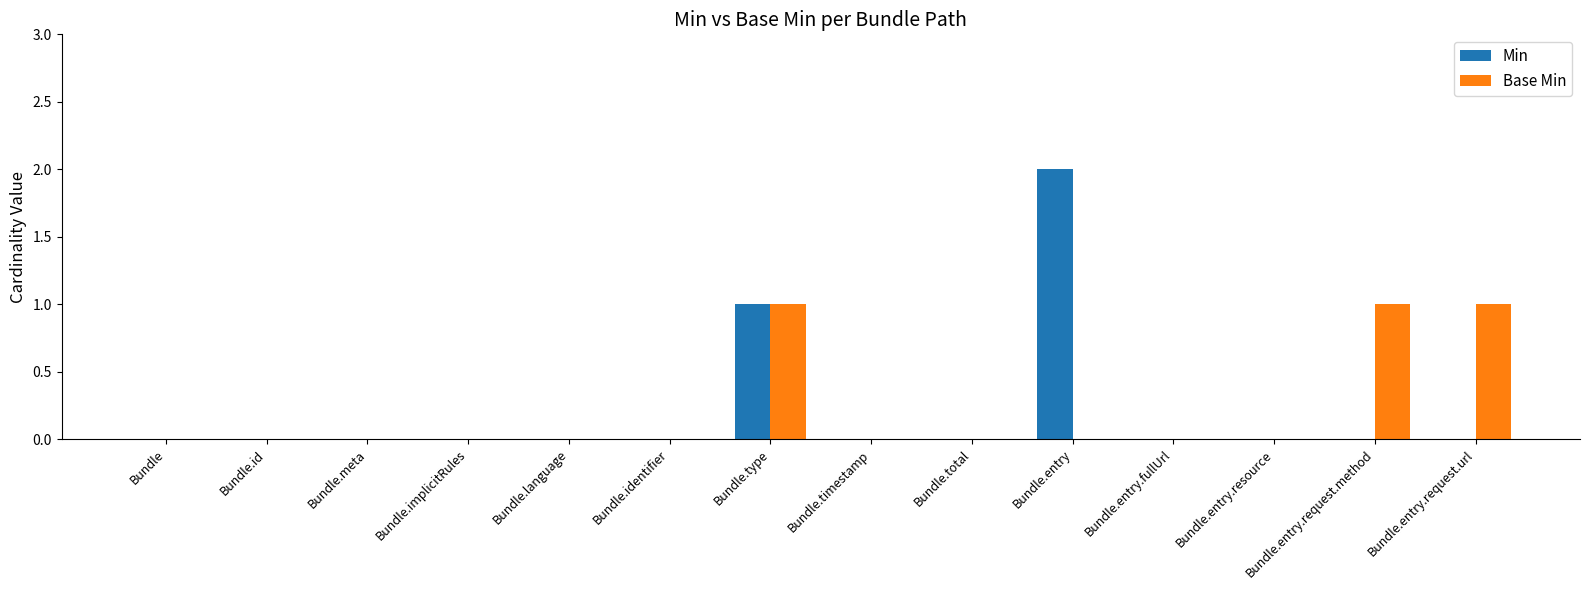

What is the sum of all Base Min values?

3